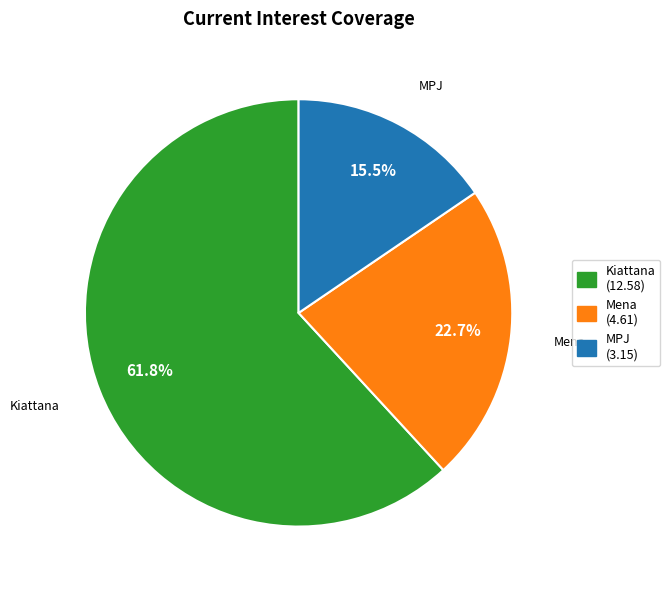

Is there a majority slice in this chart?

Yes